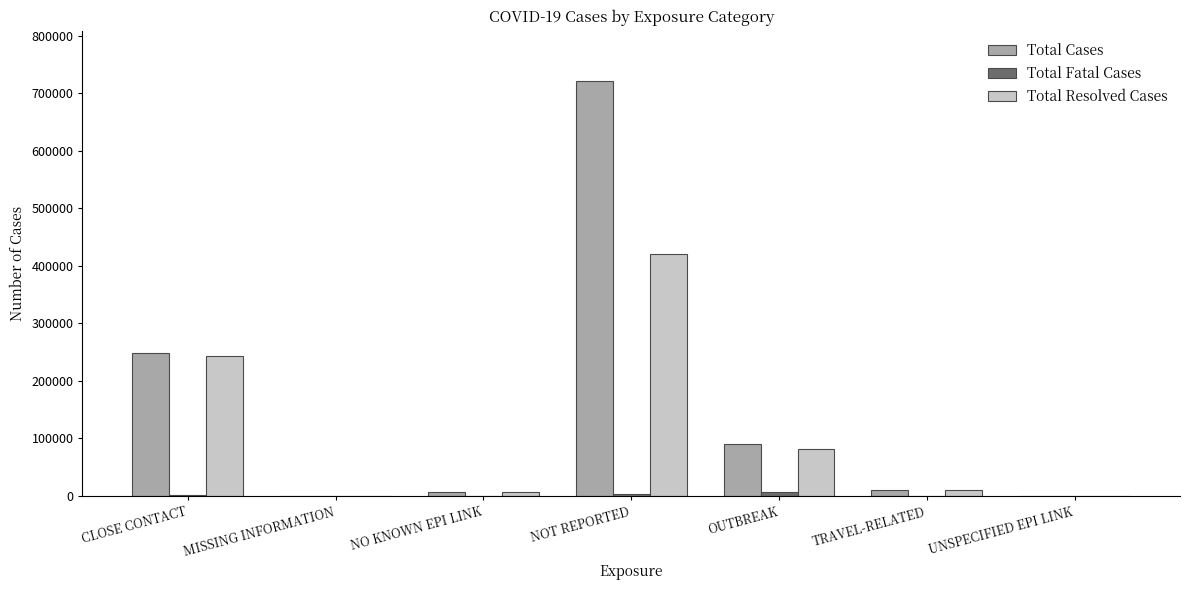

True or false: Total Cases has a value of 344796 at CLOSE CONTACT.

False